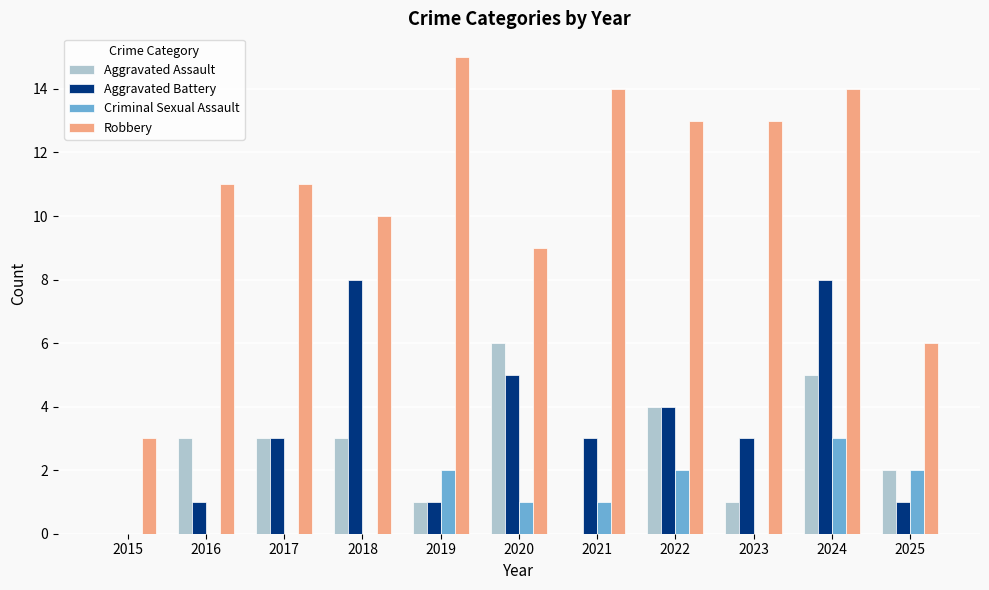

Which series has the largest range (max minus min)?

Robbery